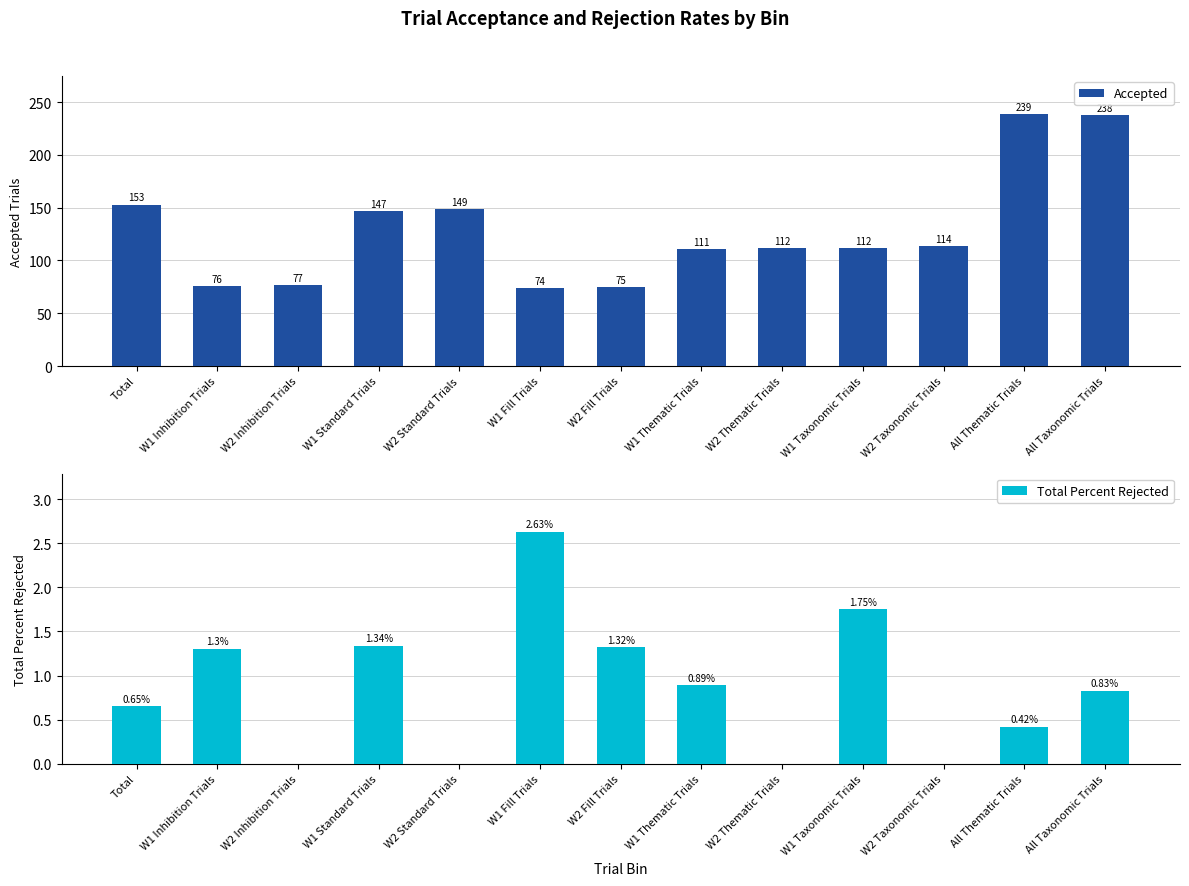

What is the difference between the maximum and minimum values in the Accepted series?

165